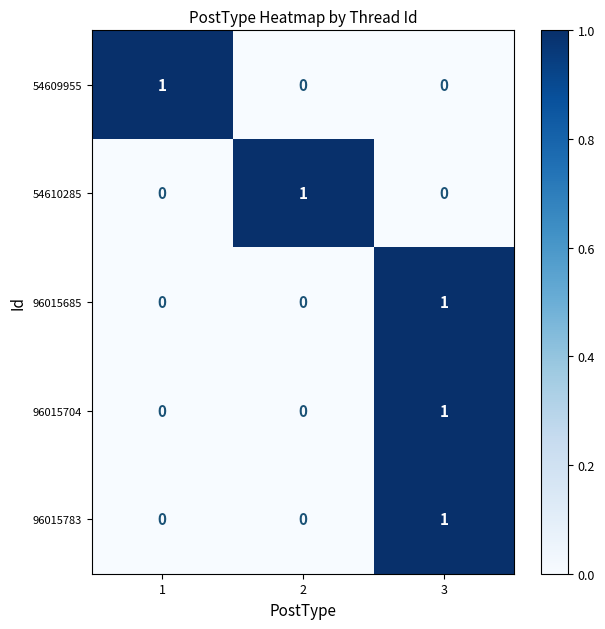

At how many categories does at least one series exceed 0?

3